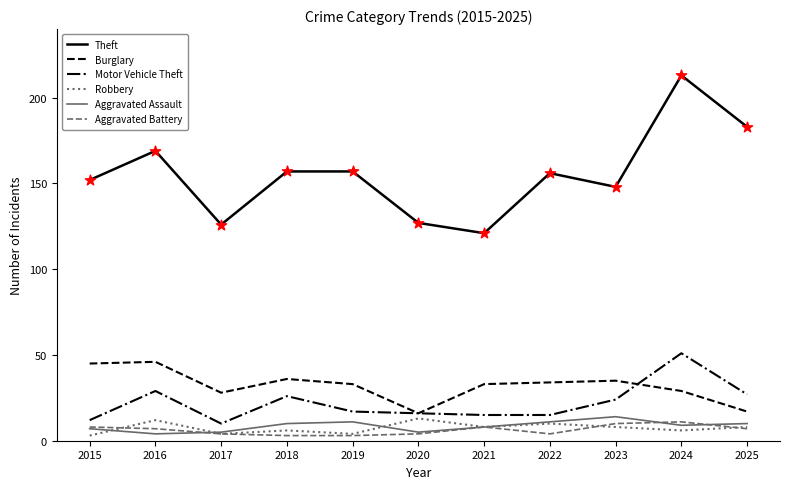

Which series changed the most between 2019 and 2024?

Theft